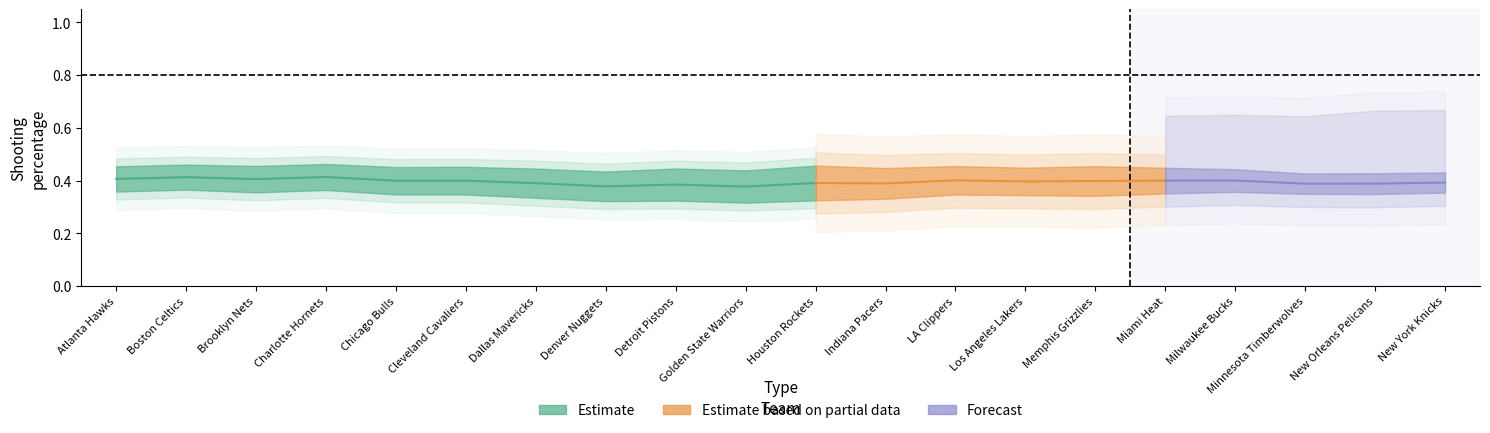

In ft_pct, how many points are higher than both neighbors (excluding endpoints)?

6